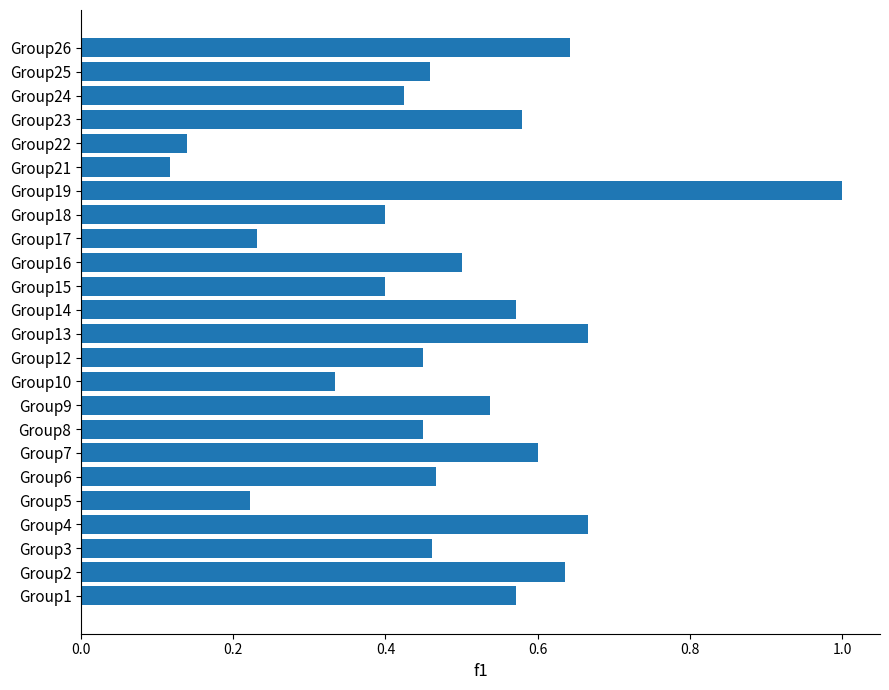

Does the chart contain any negative values?

No